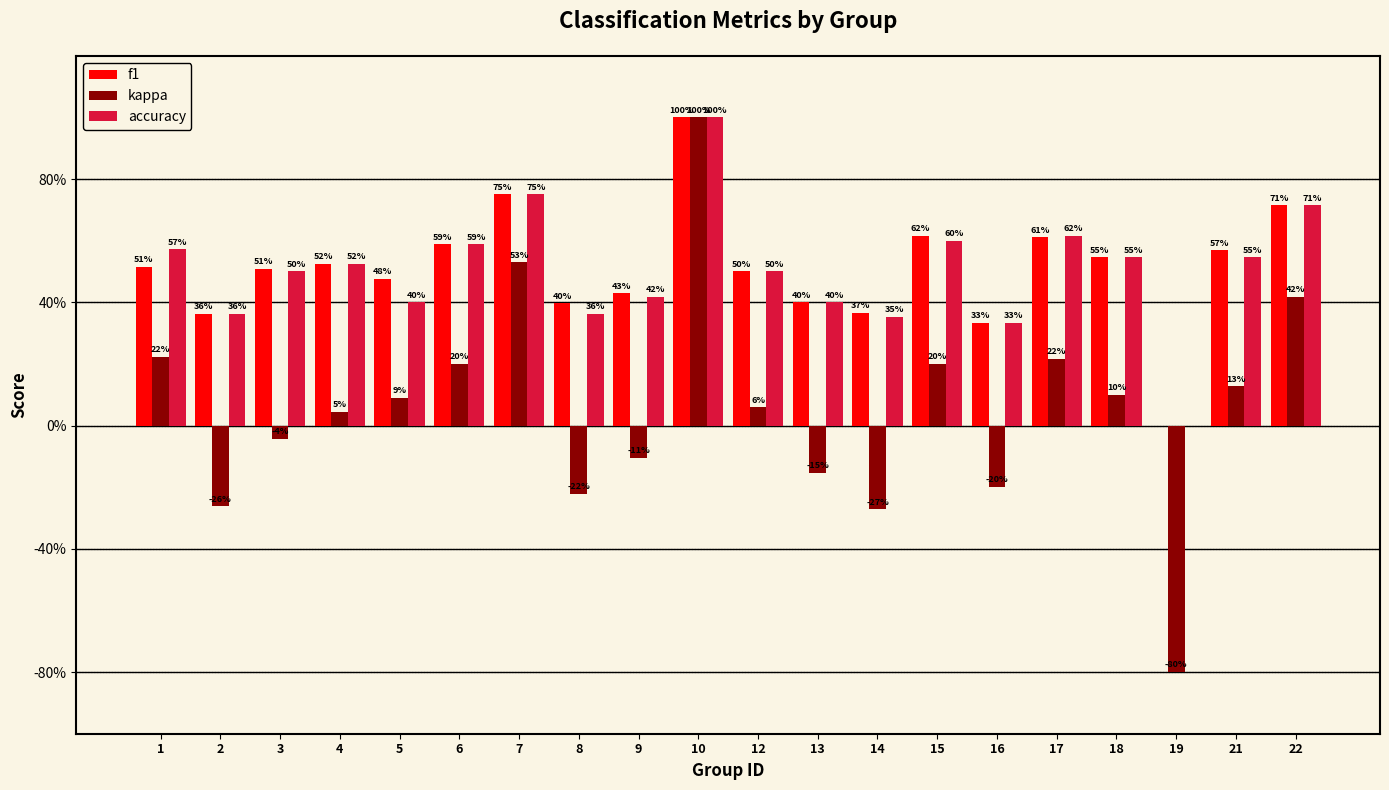

Are the bars grouped side by side (vs. stacked)?

Yes